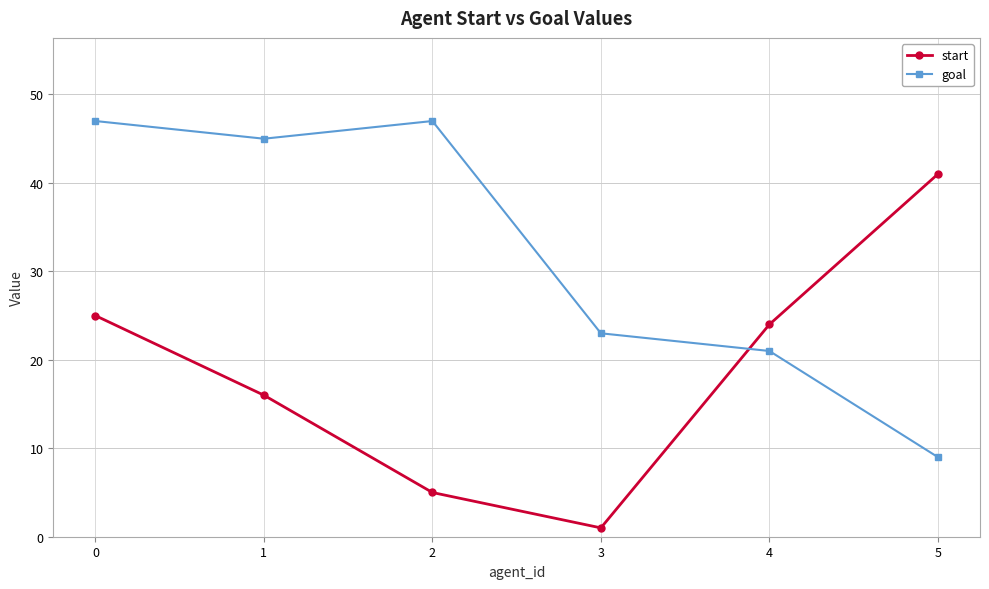

How many interior local valleys does the start series have?

1